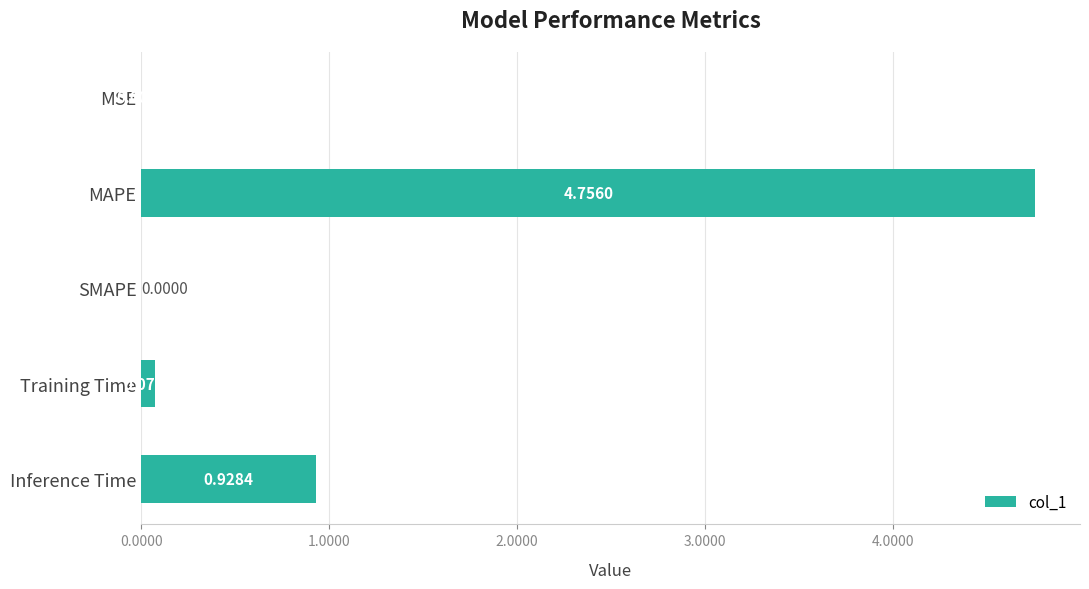

Which label corresponds to the largest value in the chart?

MAPE